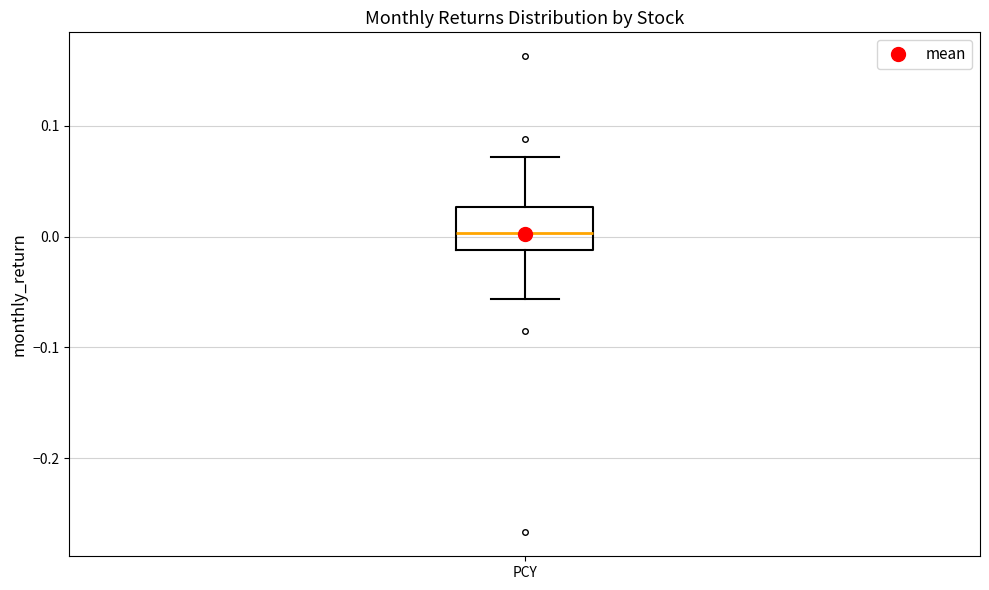

Read this box plot against the y-axis: the position of the median line, the range covered by the box, and the ends of both whiskers. The values are not printed on the chart, so give them approximately, as read against the axis.

median 0.00, box -0.01 to 0.03, whiskers -0.06 to 0.07